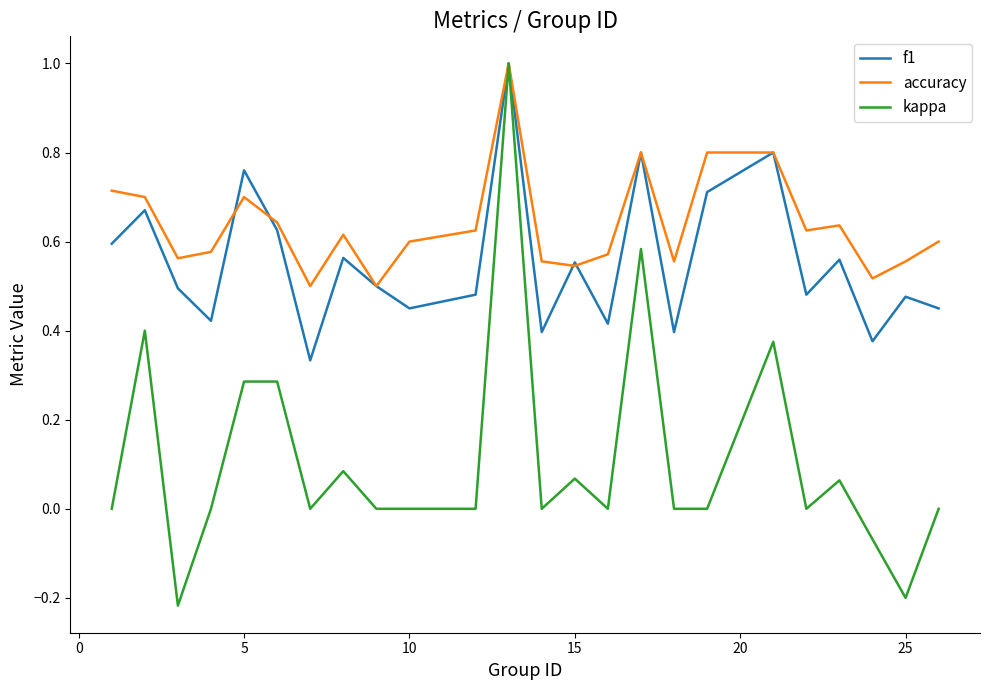

What is the maximum value shown in the chart?

1.0